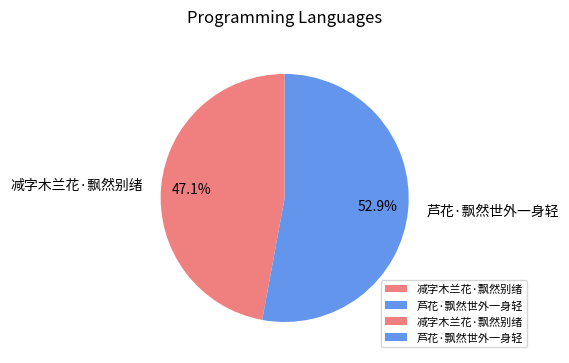

How much of the chart is everything except 芦花·飘然世外一身轻?

47.1%